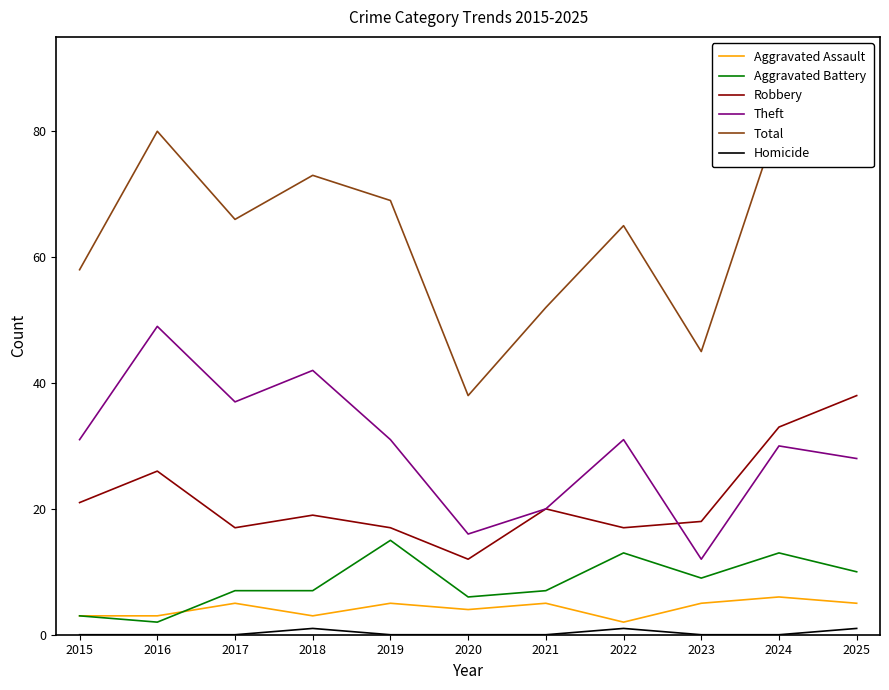

What is the total value across all series at 2023?

89